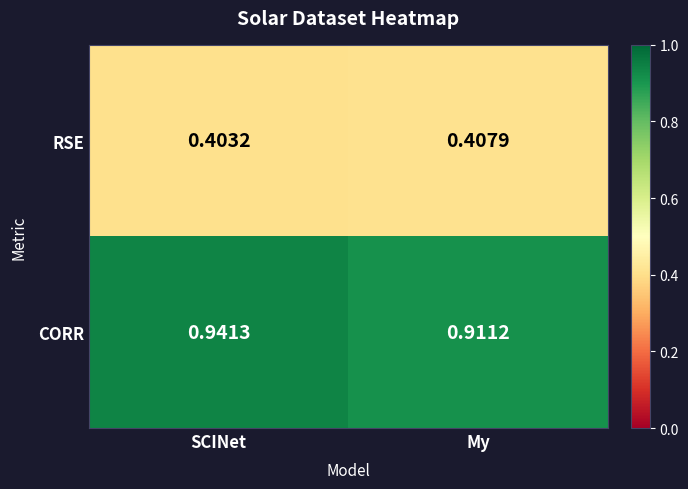

What is the total value across all series at SCINet?

1.3